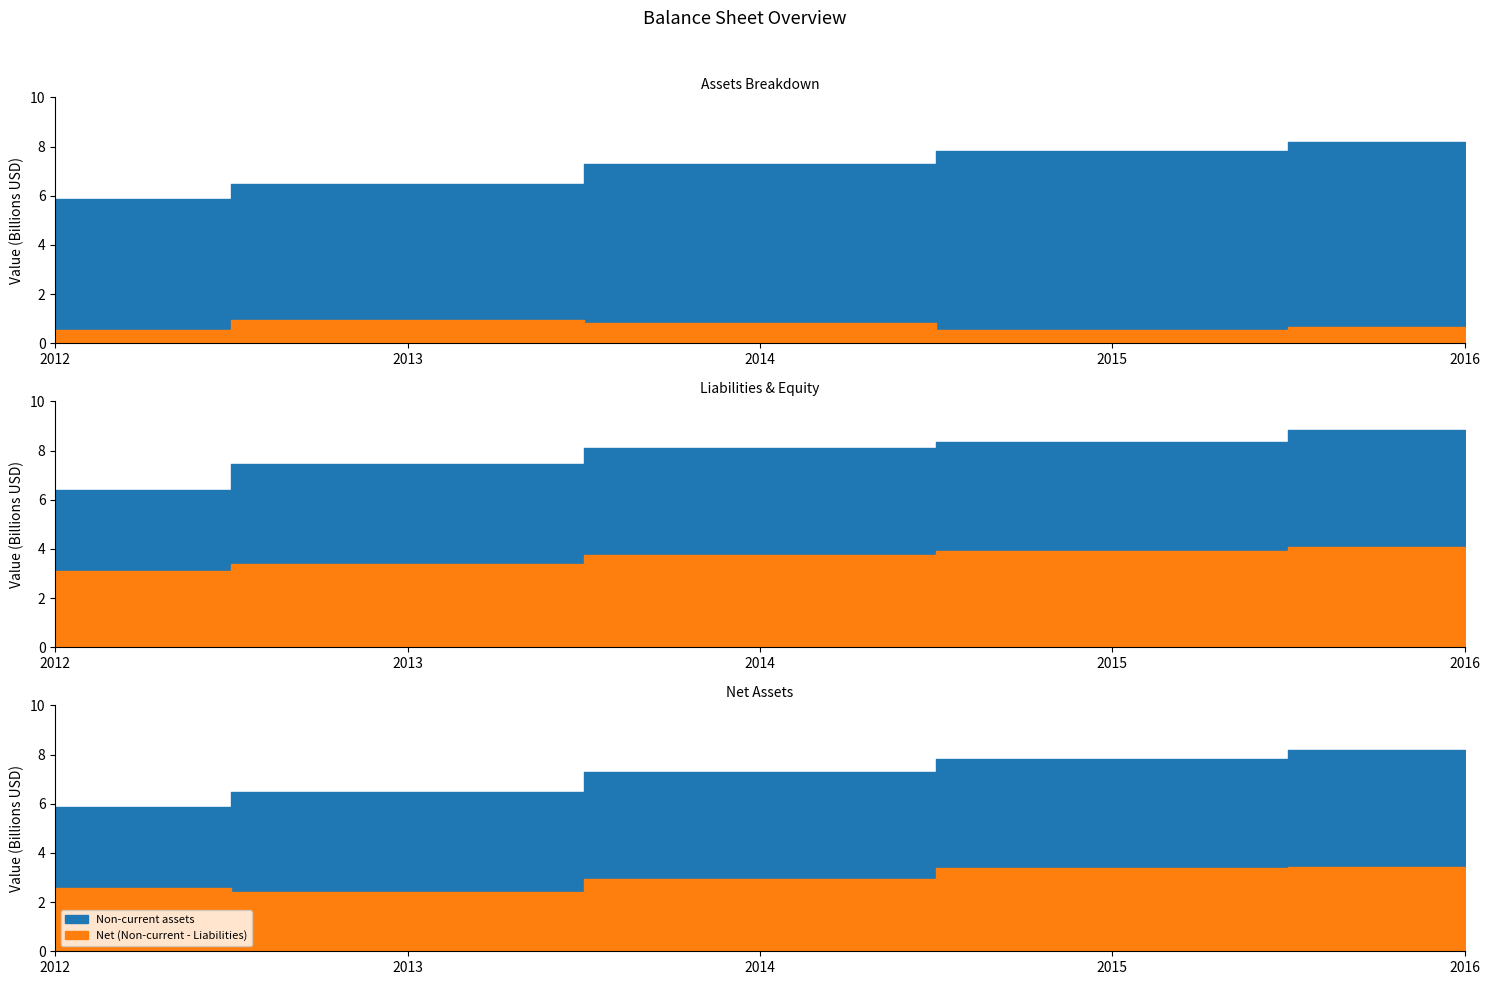

The value of Non-current assets at 2013 is 11031245715. True or false?

False